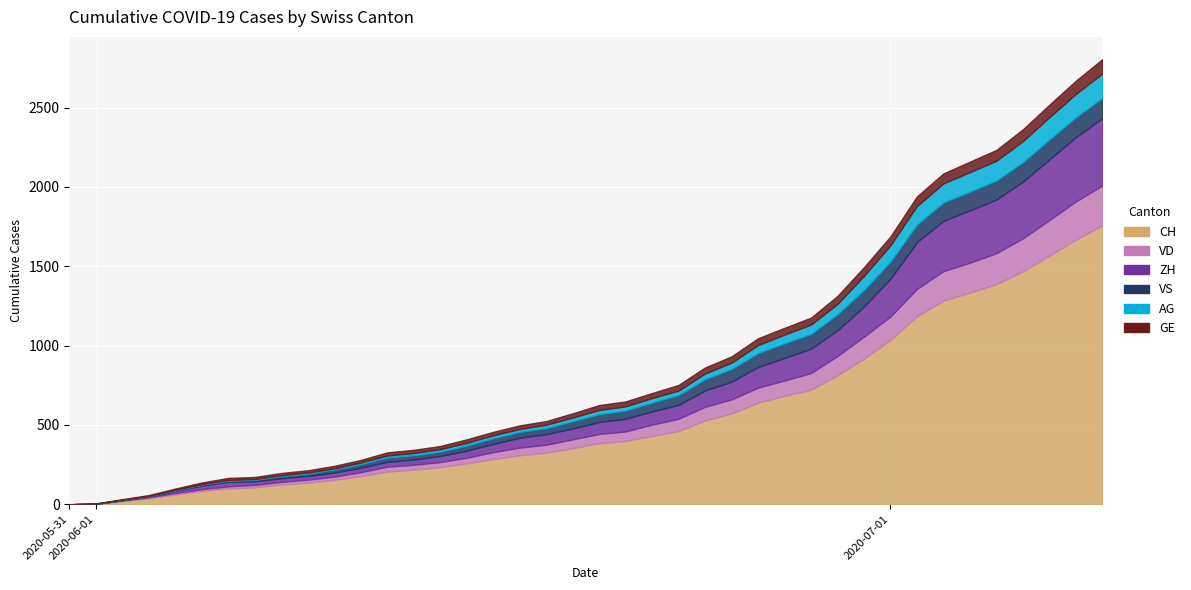

Between 2020-07-06 and 2020-06-11, which is larger?

2020-07-06